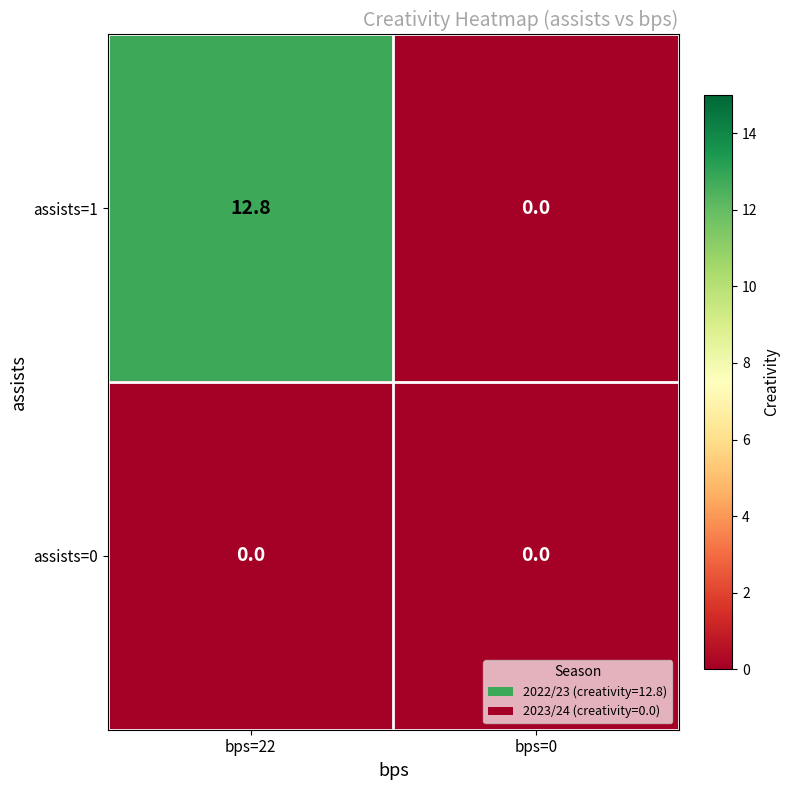

List the series in order of their overall mean, highest first.

assists=1, assists=0